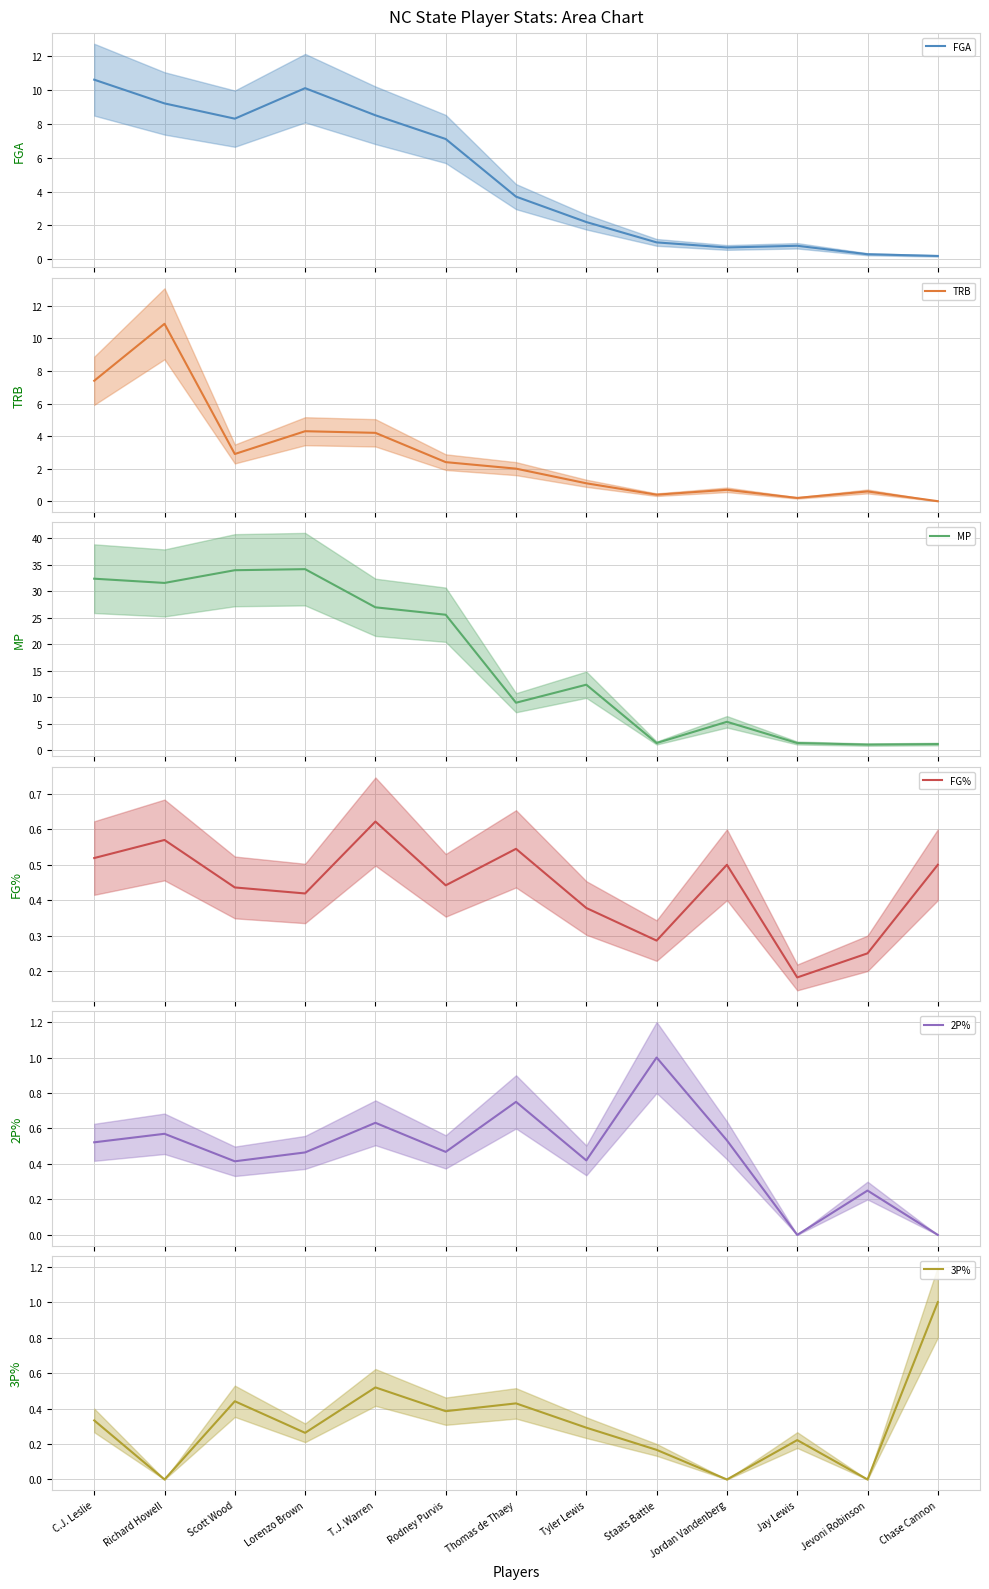

Is this an area chart (filled region under the line)?

No